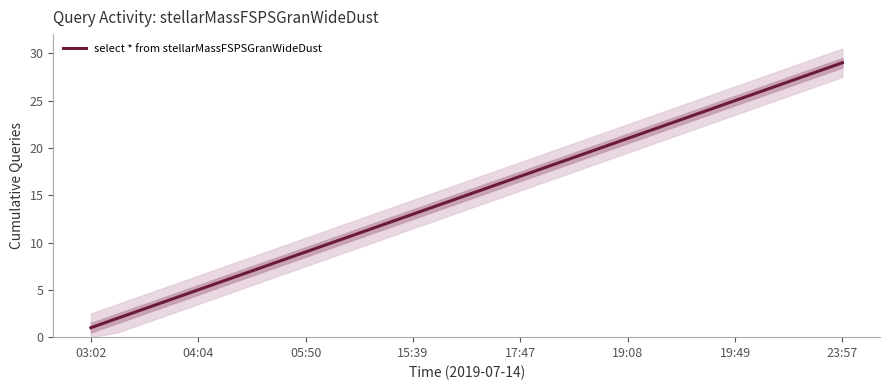

What is the maximum value for select * from stellarMassFSPSGranWideDust?

29